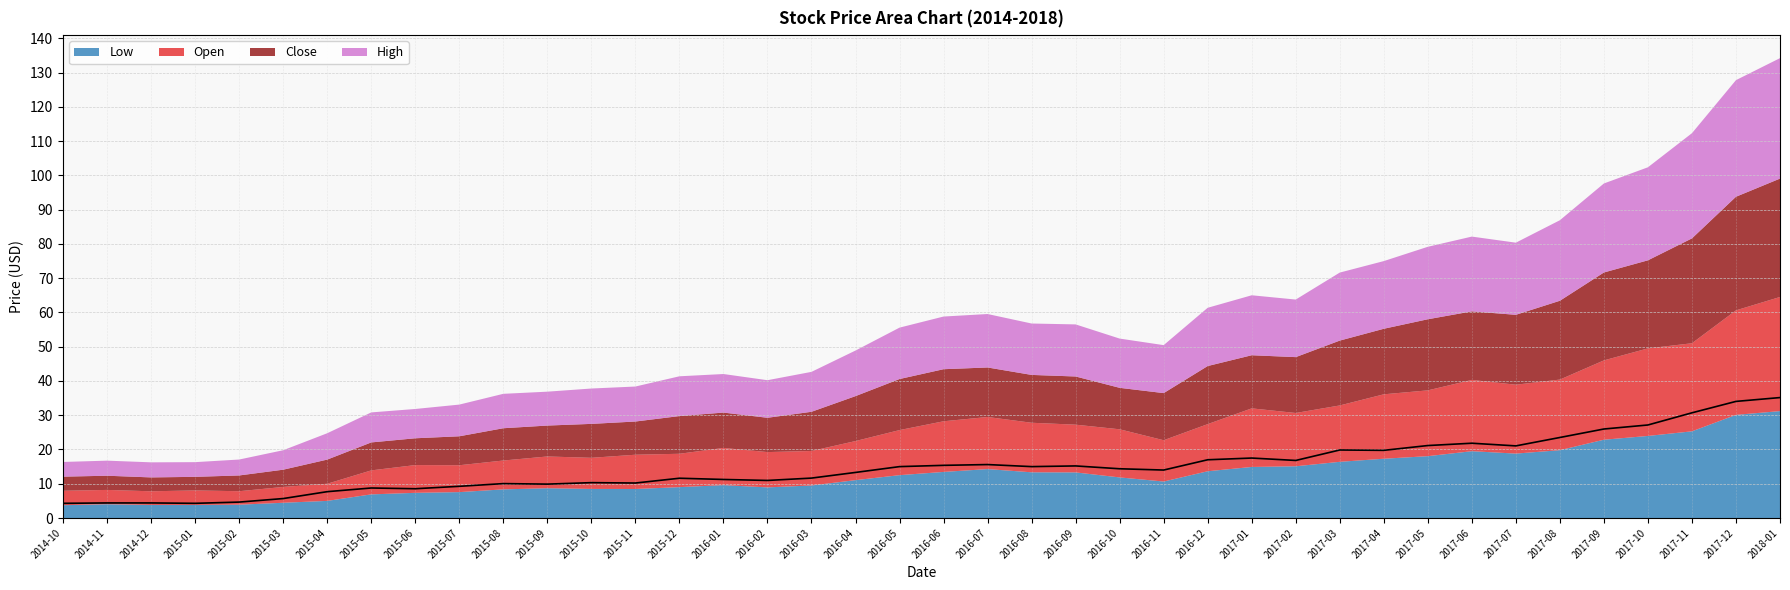

What is the difference between the second highest and minimum values in the Low series?

26.4